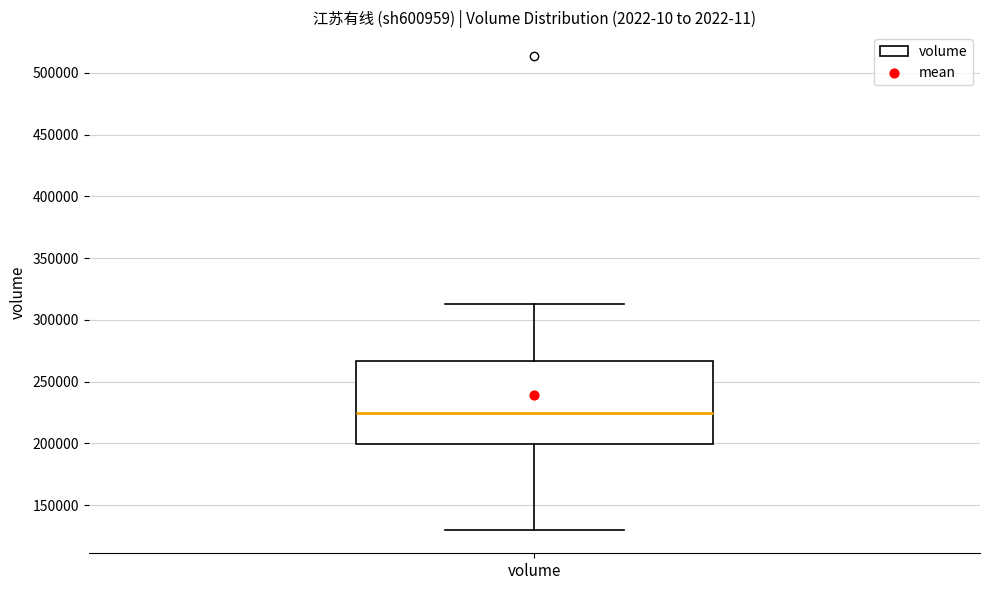

Where is the upper edge of the box for volume on the y-axis? The values are not printed on the chart, so give them approximately, as read against the axis.

265000